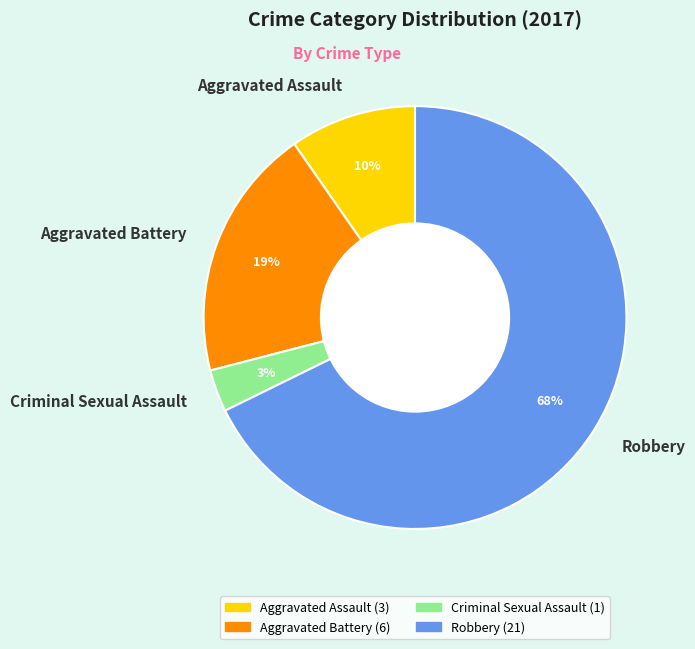

To the nearest percent, what portion does Aggravated Battery represent?

19%